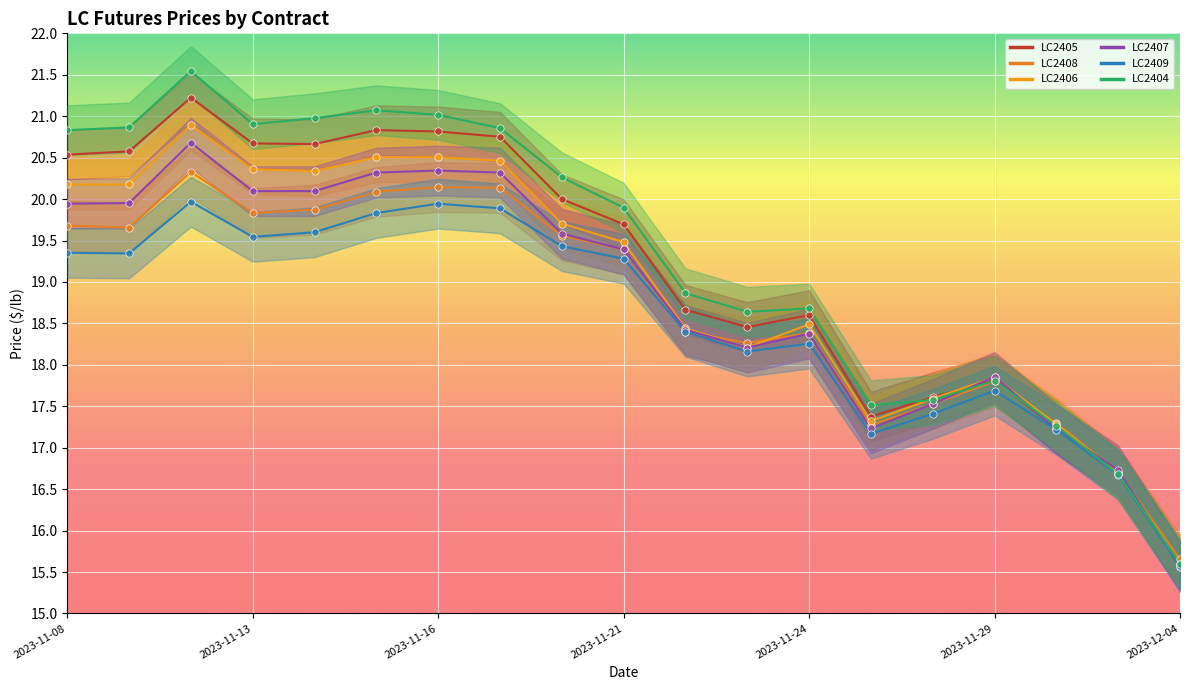

Which series reaches the maximum Y coordinate?

LC2404